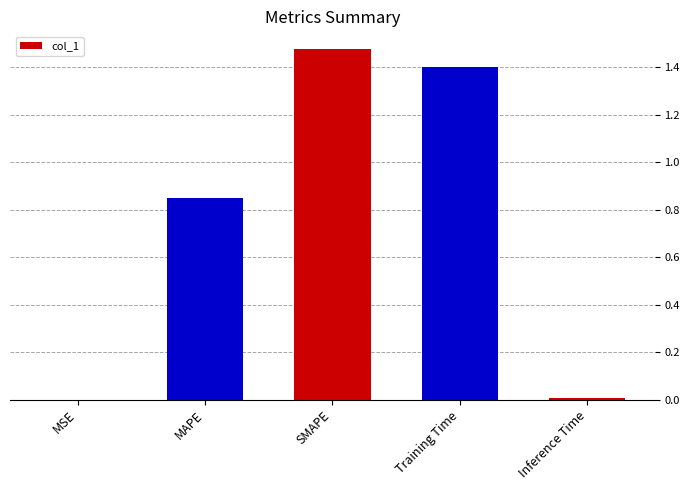

At which category does the chart reach its peak across all series?

SMAPE